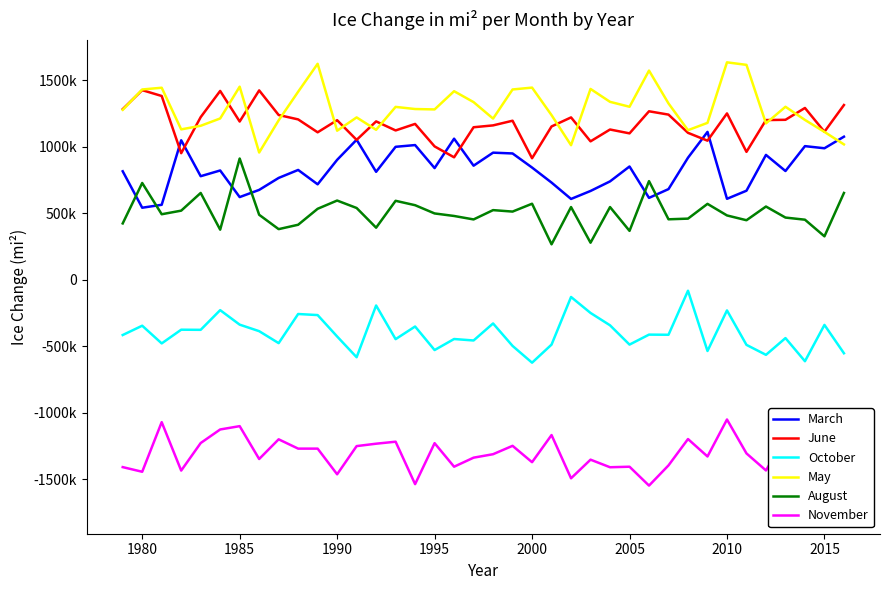

True or false: October has more than 1 interior local peaks.

True